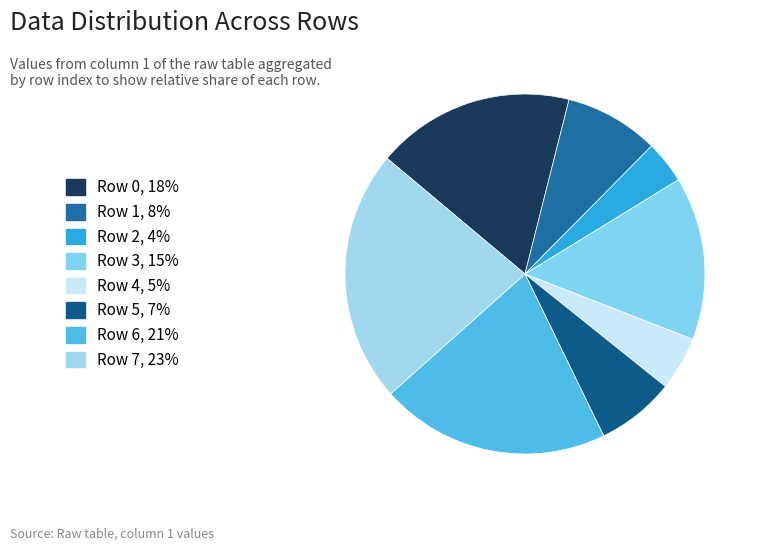

Which slice is the smallest?

Row 2